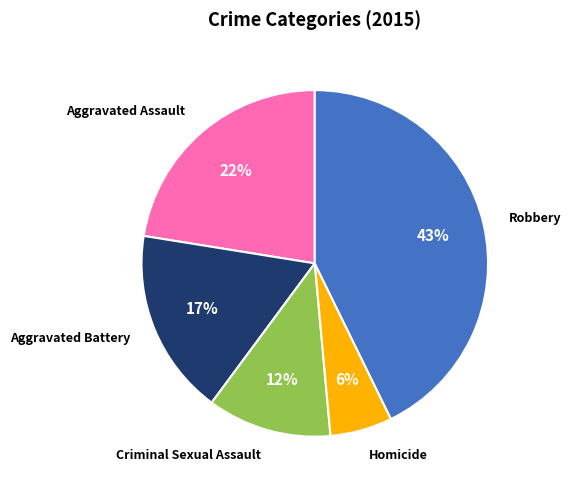

Count the number of slices in the pie.

5